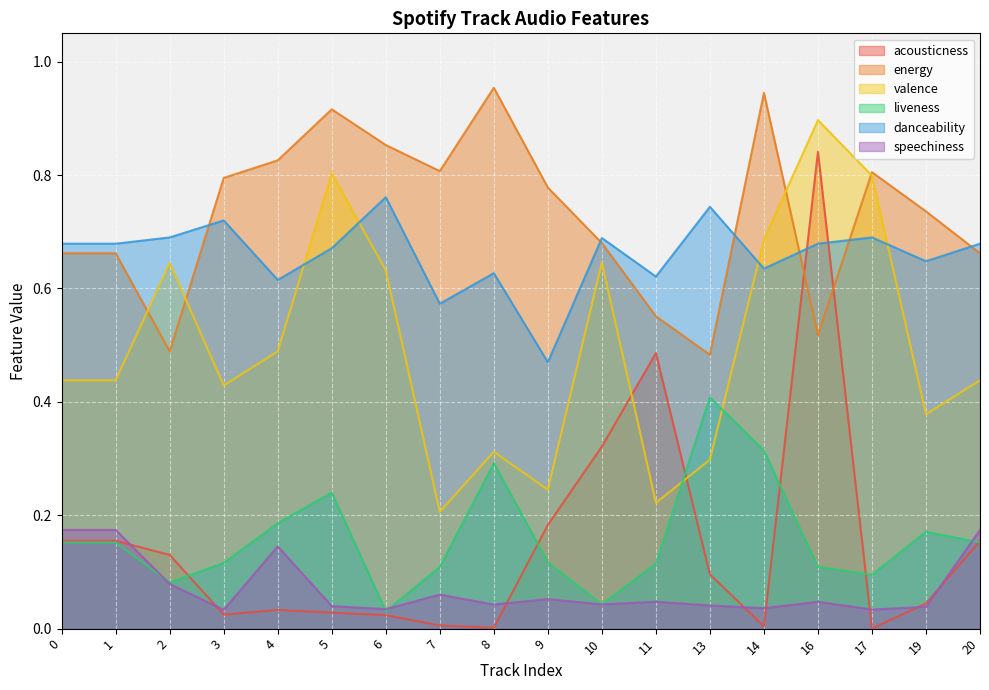

How many intersections are there between acousticness and valence?

2